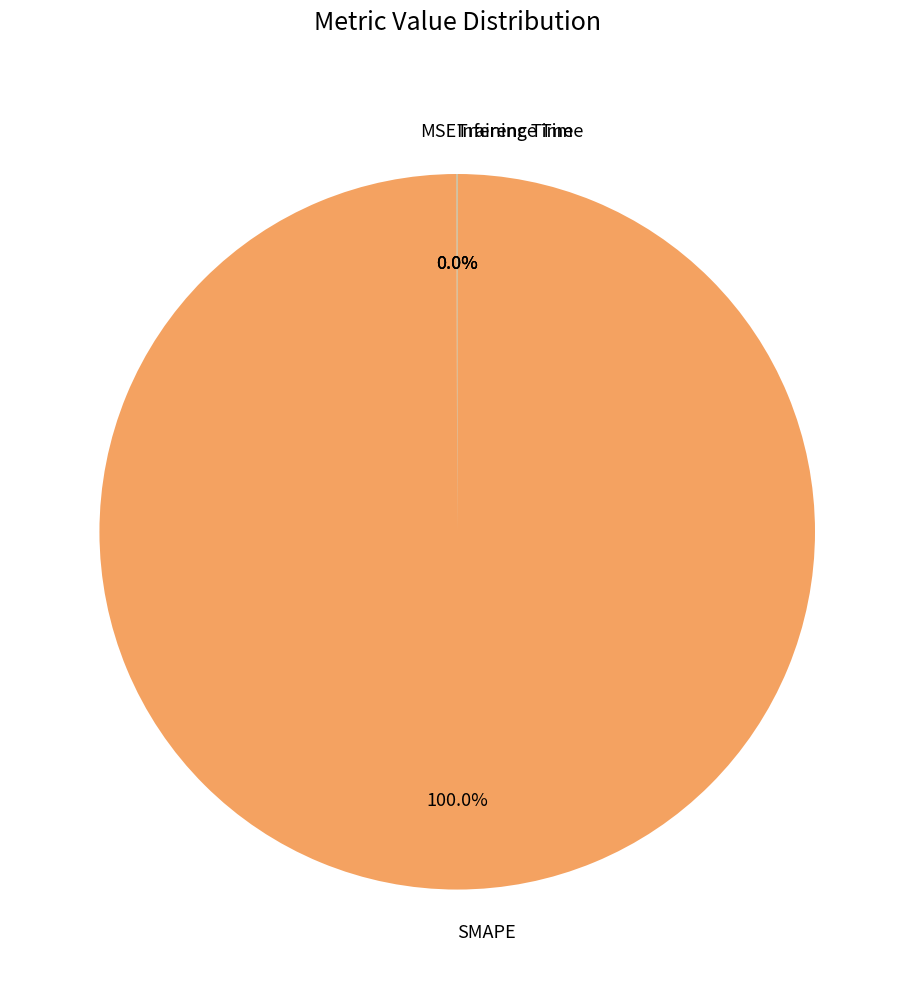

To the nearest percent, what is the difference between the largest and smallest slice percentages?

100%